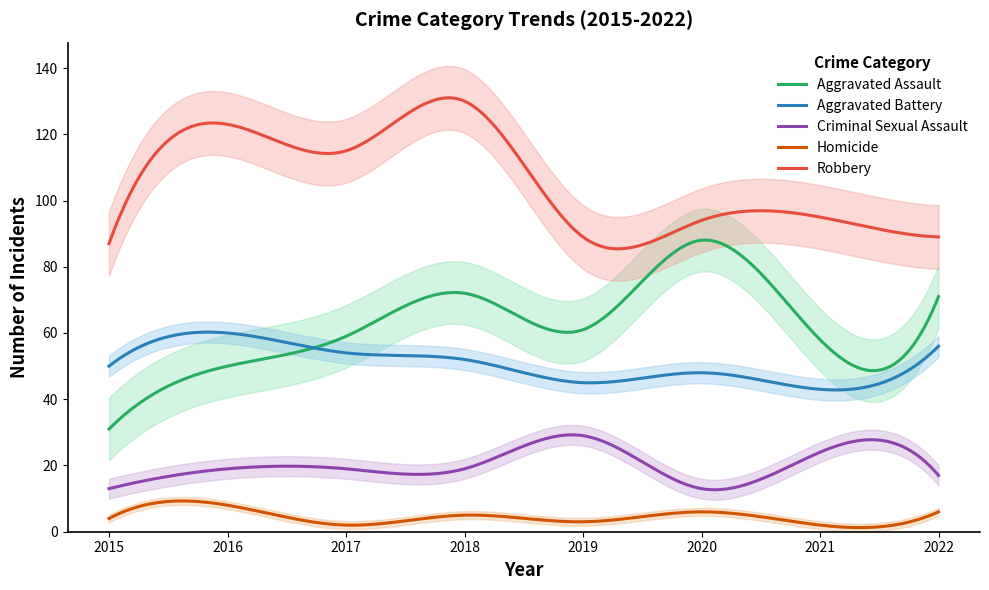

True or false: Criminal Sexual Assault and Aggravated Battery cross at least once.

False